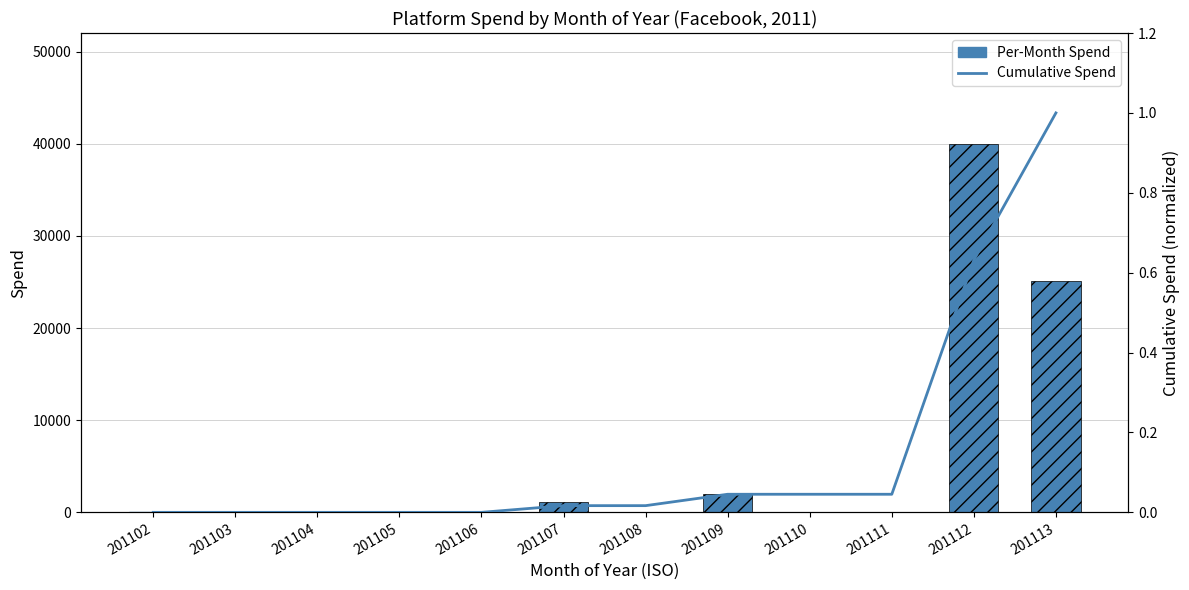

At which category is the sum across all series the highest?

201112